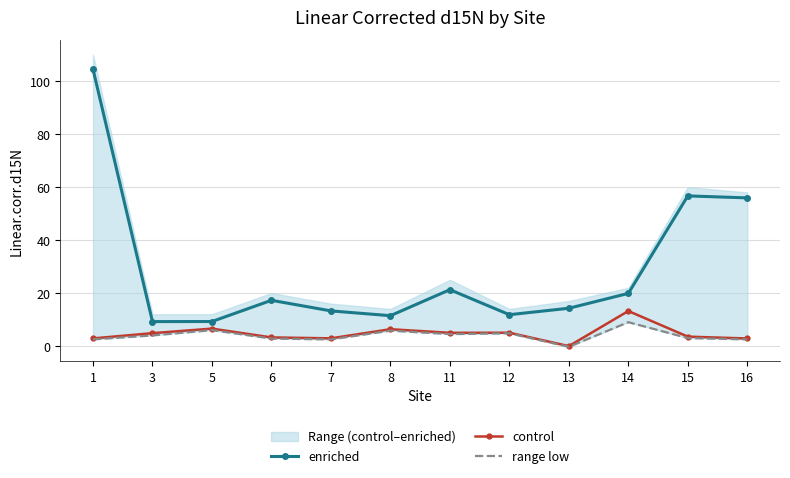

The value of enriched at 13 is 20.2. True or false?

False